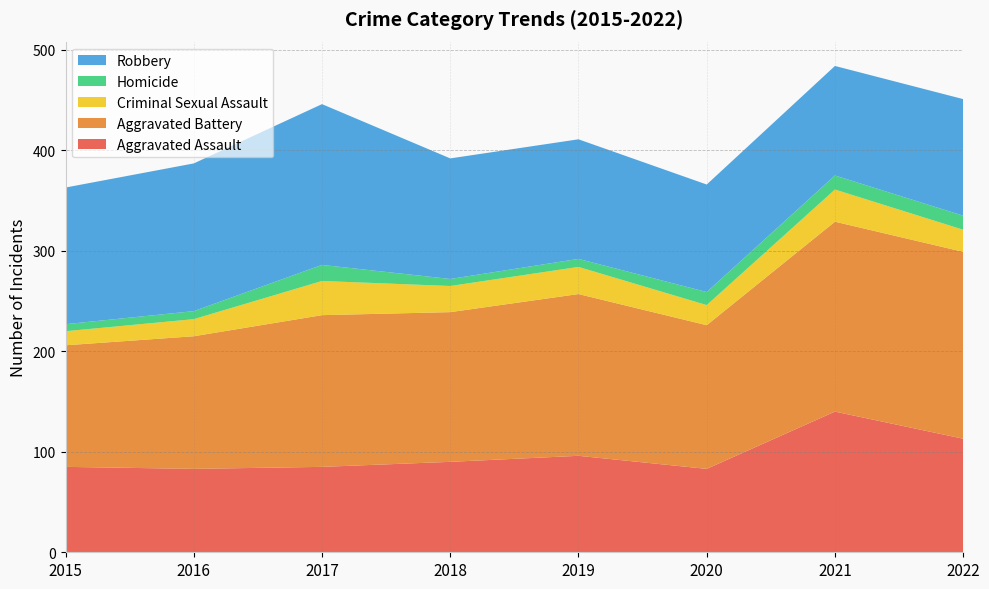

Reading left to right, what are all the values shown in this chart?

Aggravated Assault: 2015=85	2016=83	2017=85	2018=90	2019=96	2020=83	2021=140	2022=113
Aggravated Battery: 2015=121	2016=132	2017=151	2018=149	2019=161	2020=143	2021=189	2022=186
Criminal Sexual Assault: 2015=14	2016=17	2017=34	2018=26	2019=27	2020=20	2021=32	2022=22
Homicide: 2015=7	2016=8	2017=16	2018=7	2019=8	2020=13	2021=14	2022=14
Robbery: 2015=136	2016=147	2017=160	2018=120	2019=119	2020=107	2021=109	2022=116